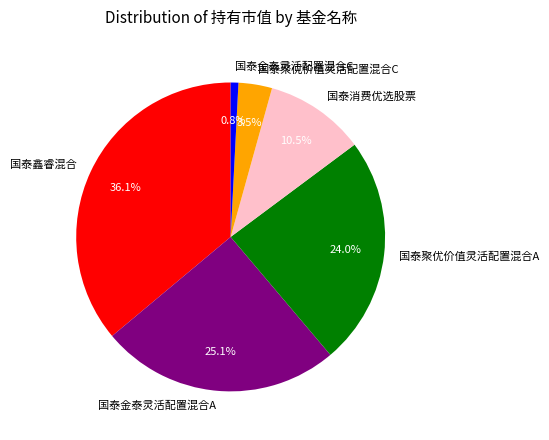

How many segments does this pie chart have?

6